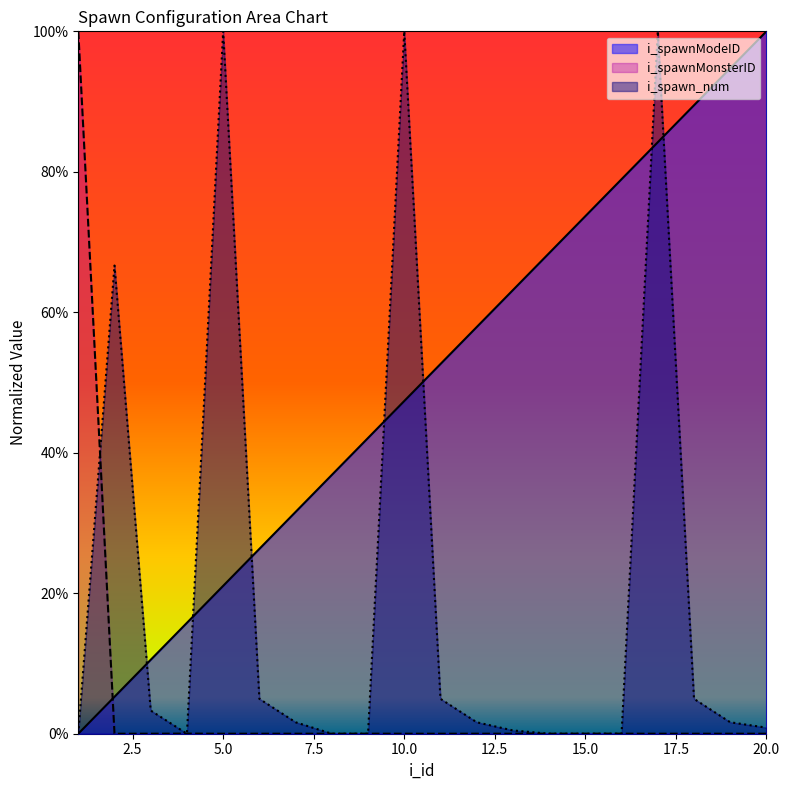

What are all the series names shown in the legend?

i_spawnModeID, i_spawnMonsterID, i_spawn_num